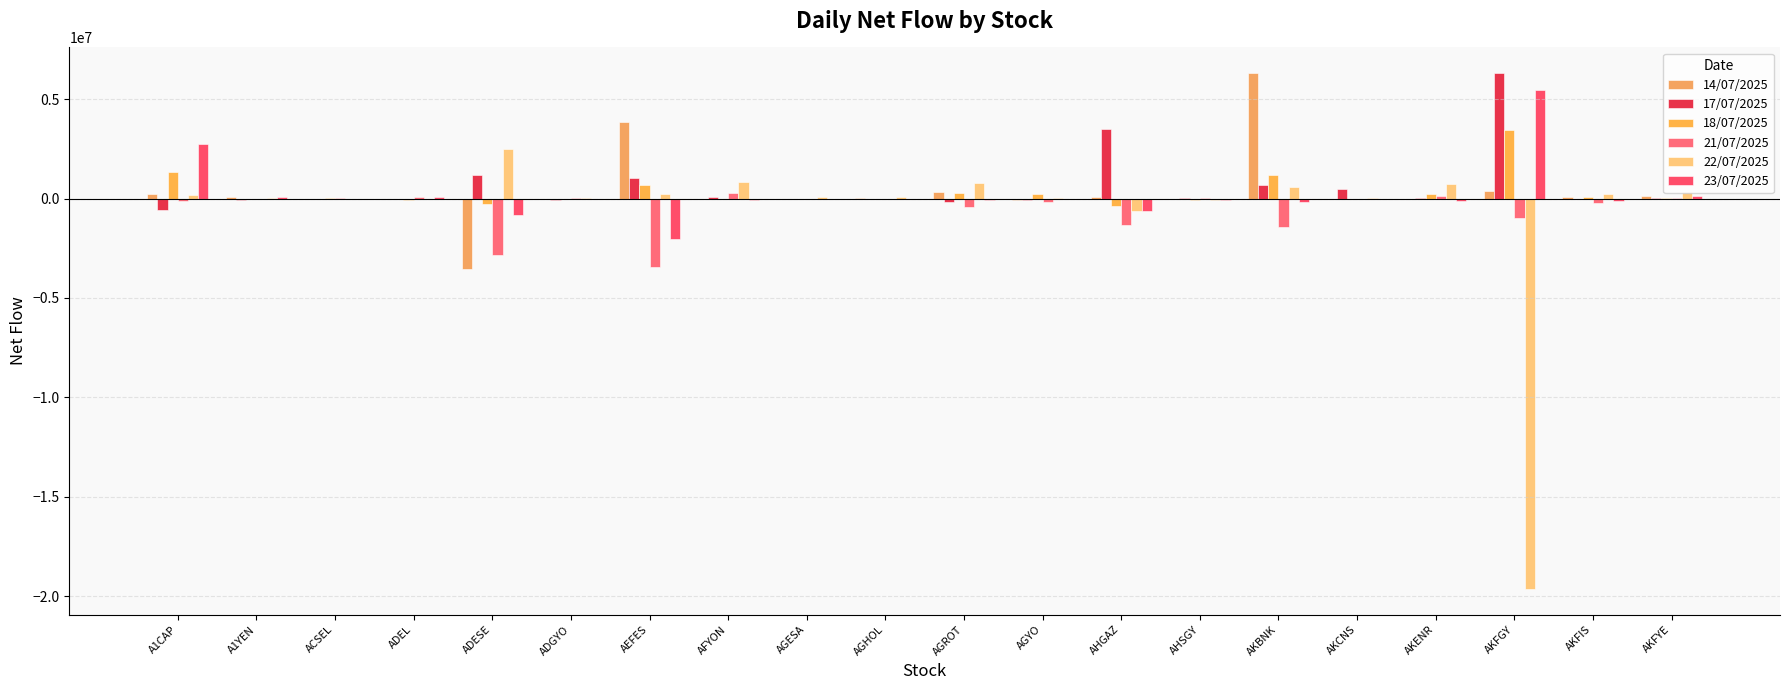

What is the average value of the 22/07/2025 series?

-687924